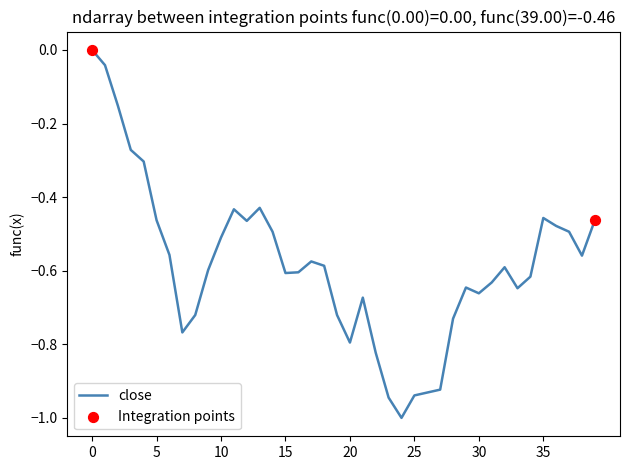

What is the difference between the maximum and minimum values?

1.0